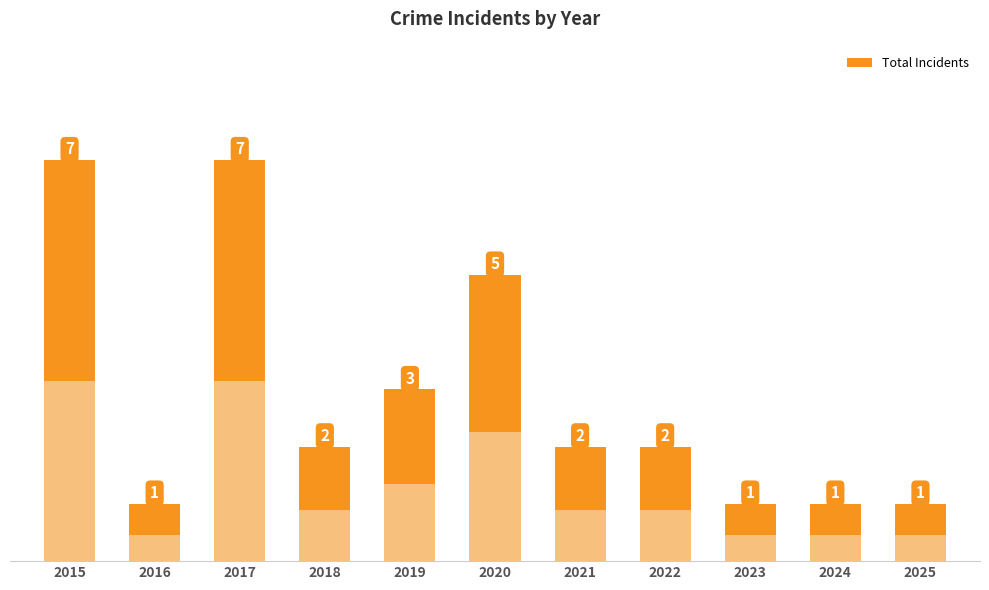

How many series are shown in this chart?

1